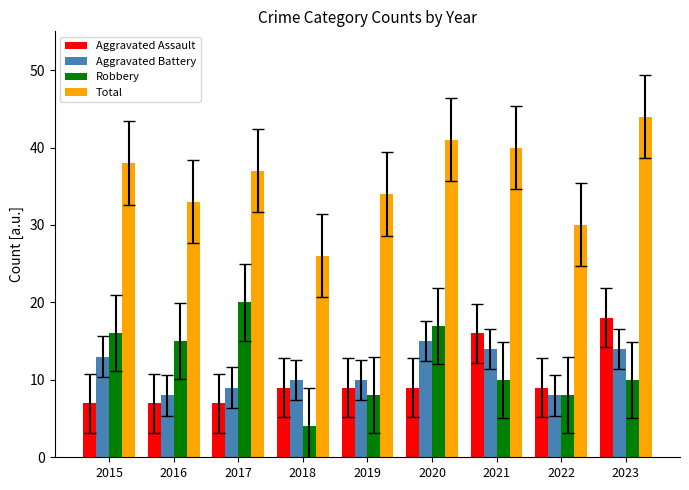

How many data points does each series have?

9